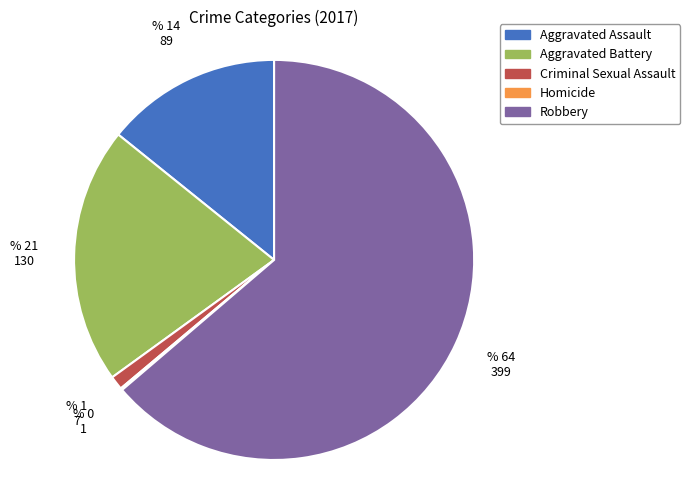

Which slice is the largest?

Robbery